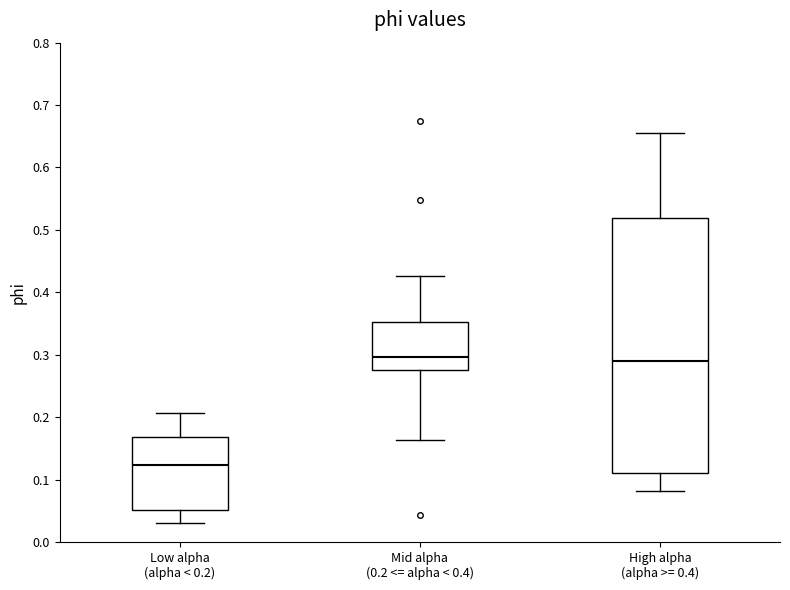

Where does the lower whisker of the box for High alpha (alpha >= 0.4) end on the y-axis? The values are not printed on the chart, so give them approximately, as read against the axis.

0.08